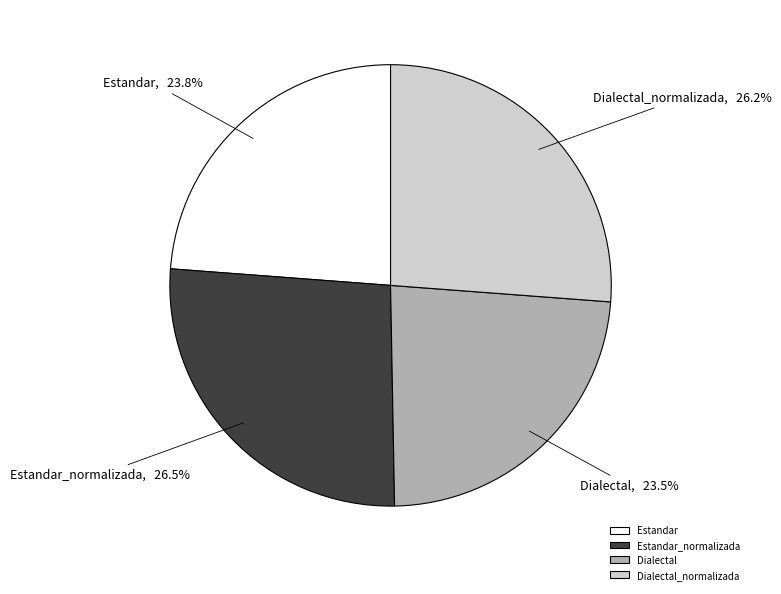

Combined, what portion of the pie is Dialectal_normalizada and Estandar_normalizada?

52.7%